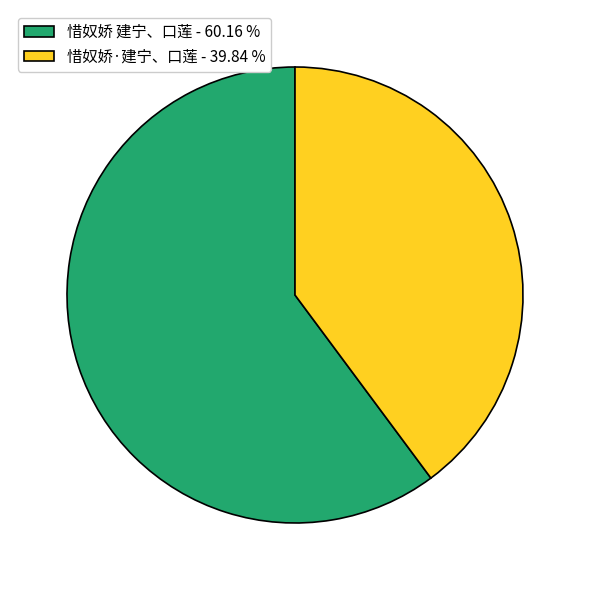

Rank the categories by value from lowest to highest.

惜奴娇·建宁、口莲, 惜奴娇 建宁、口莲